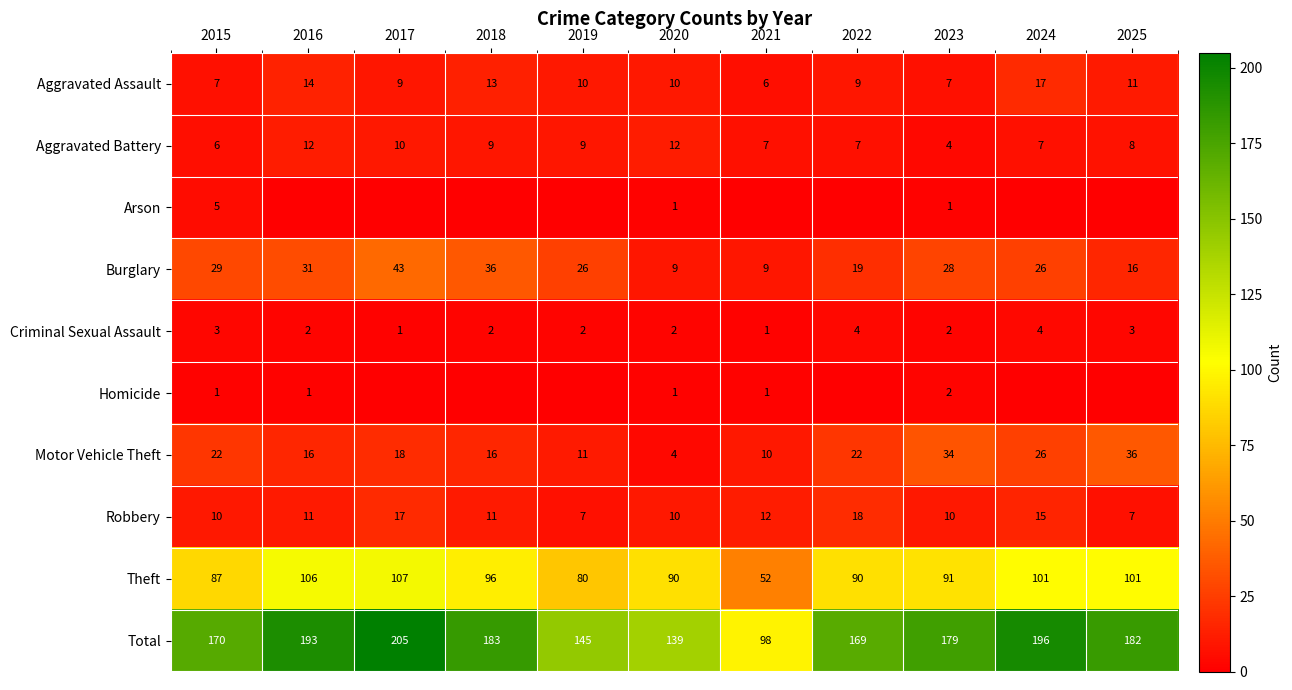

How many series are shown in this chart?

10